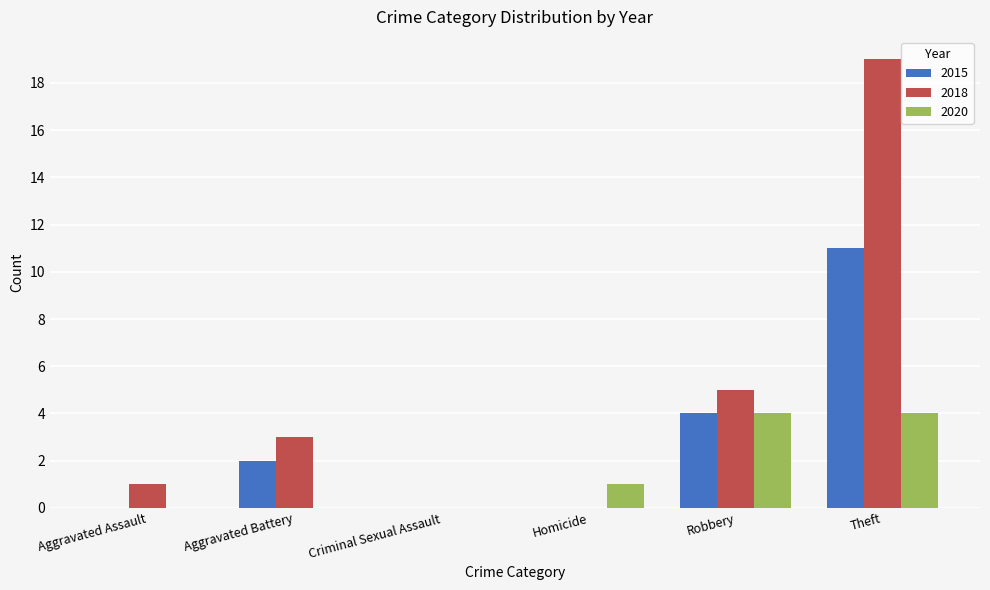

Reading left to right, list all the values displayed in this chart.

2015: Aggravated Assault=0	Aggravated Battery=2	Criminal Sexual Assault=0	Homicide=0	Robbery=4	Theft=11
2018: Aggravated Assault=1	Aggravated Battery=3	Criminal Sexual Assault=0	Homicide=0	Robbery=5	Theft=19
2020: Aggravated Assault=0	Aggravated Battery=0	Criminal Sexual Assault=0	Homicide=1	Robbery=4	Theft=4